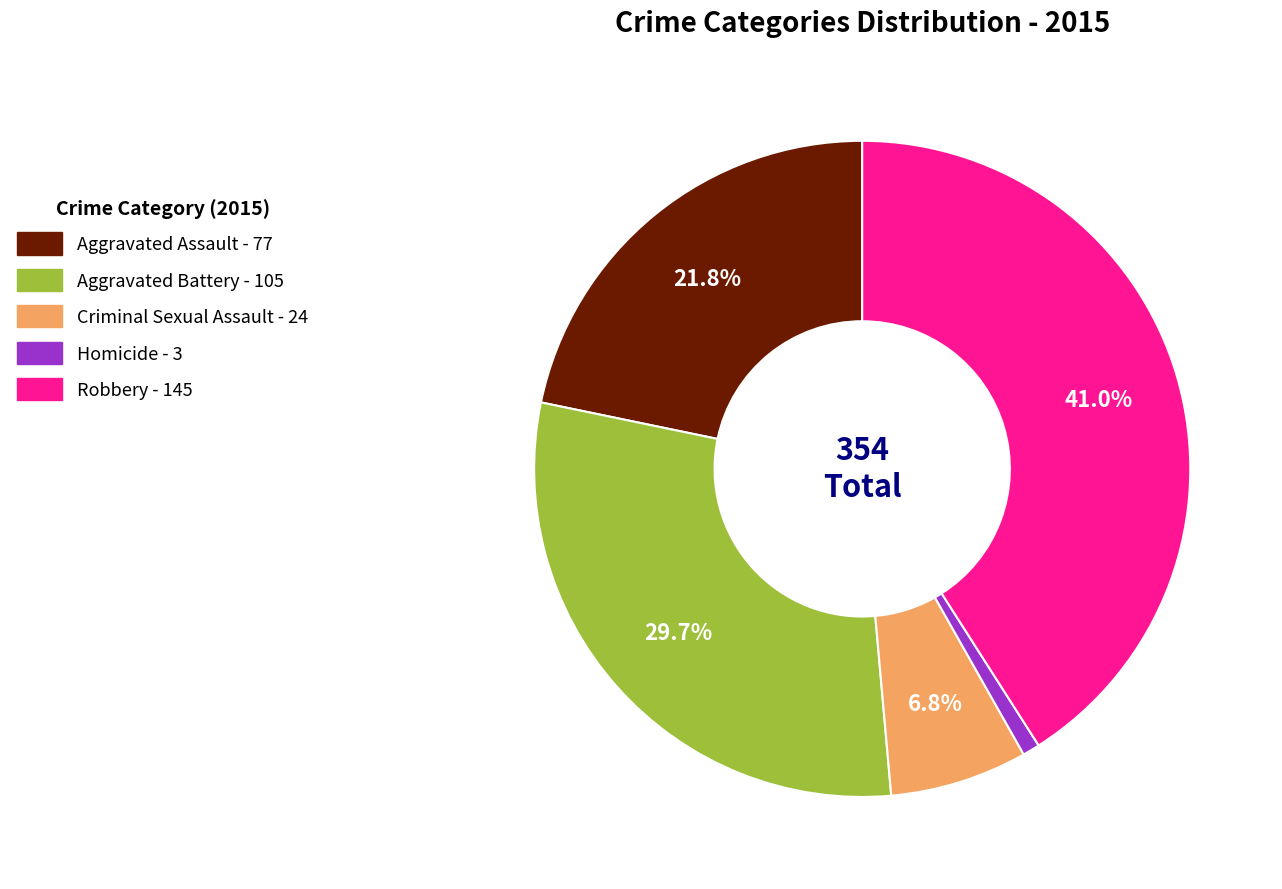

To the nearest percent, what is the average slice percentage?

20%